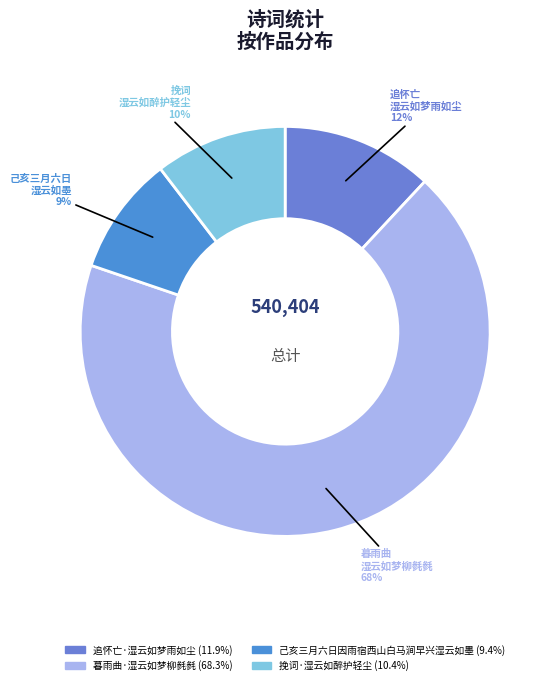

Which category has the biggest portion of the pie?

暮雨曲·湿云如梦柳毵毵